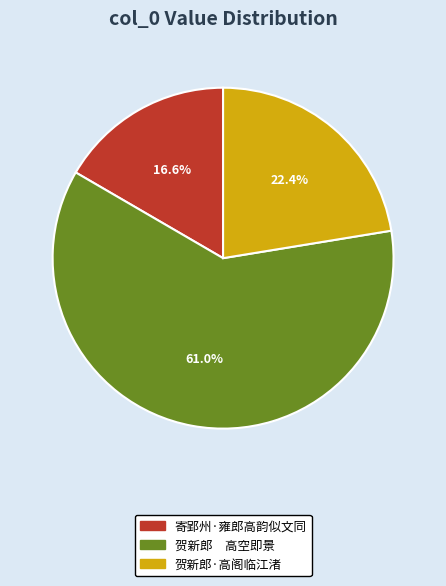

Which has a higher value, 贺新郎·高阁临江渚 or 寄郢州·雍郎高韵似文同?

贺新郎·高阁临江渚